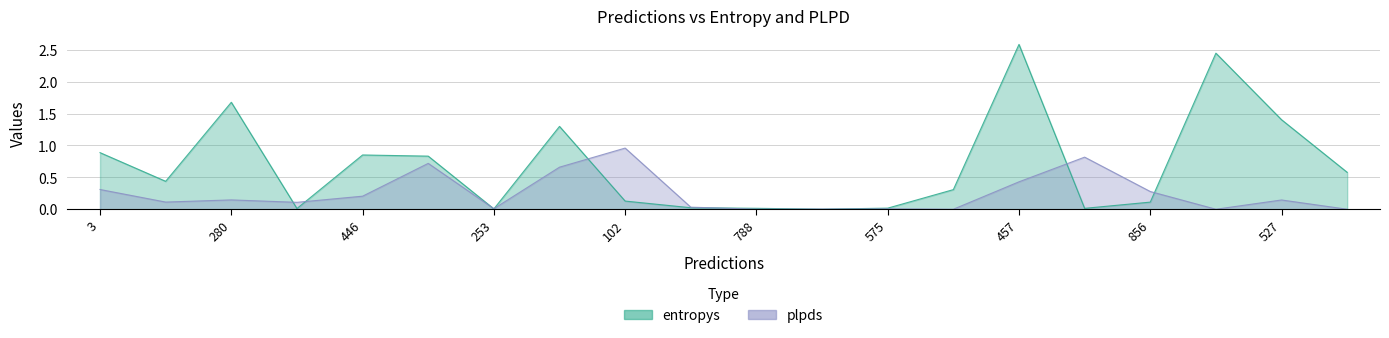

Where do entropys and plpds first cross each other?

280 and 669